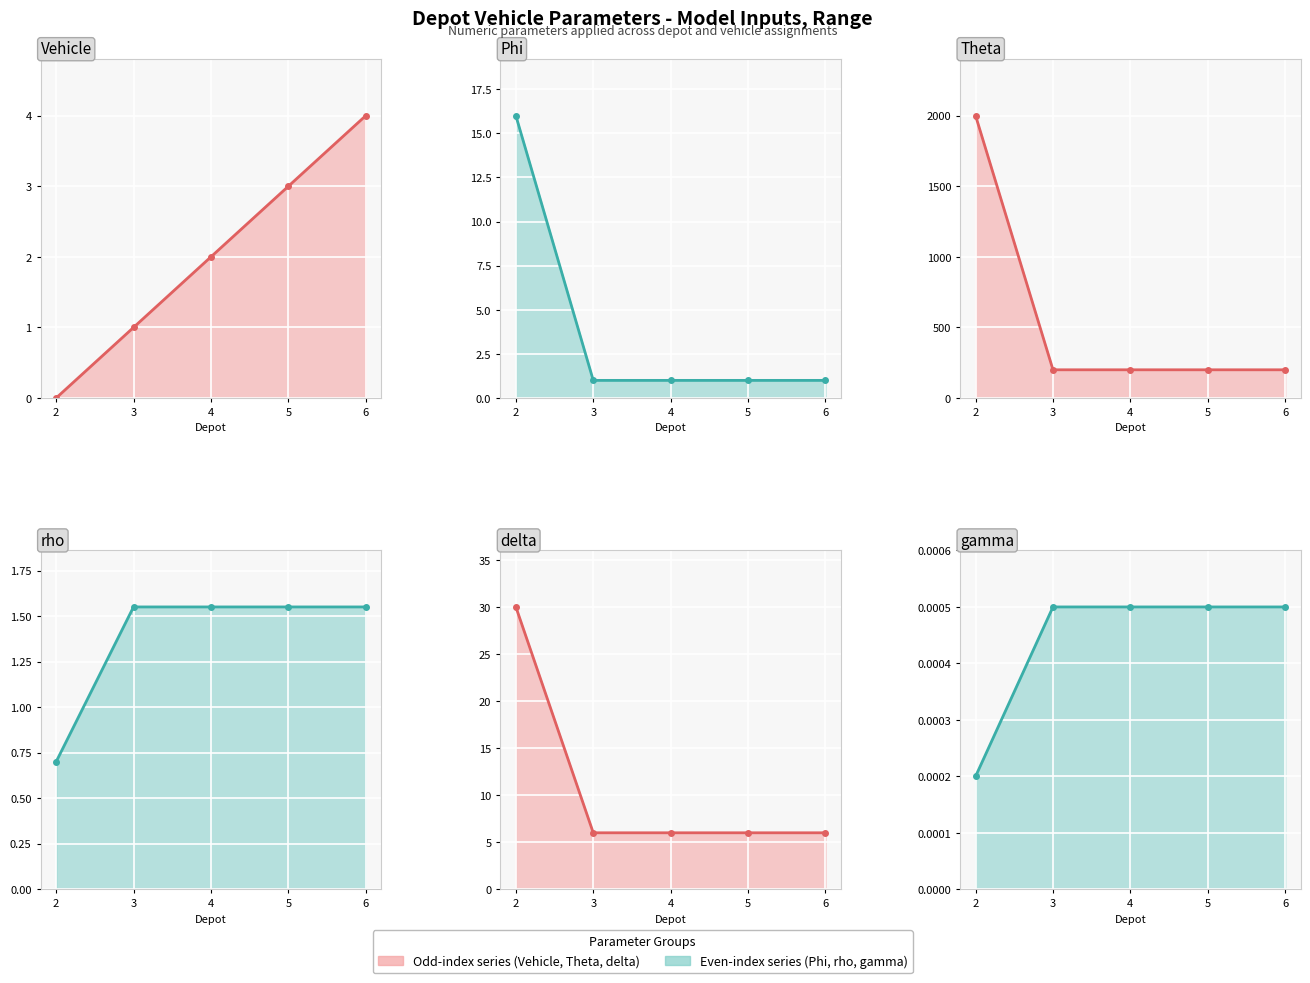

At which label is delta (value) closest to 18?

2